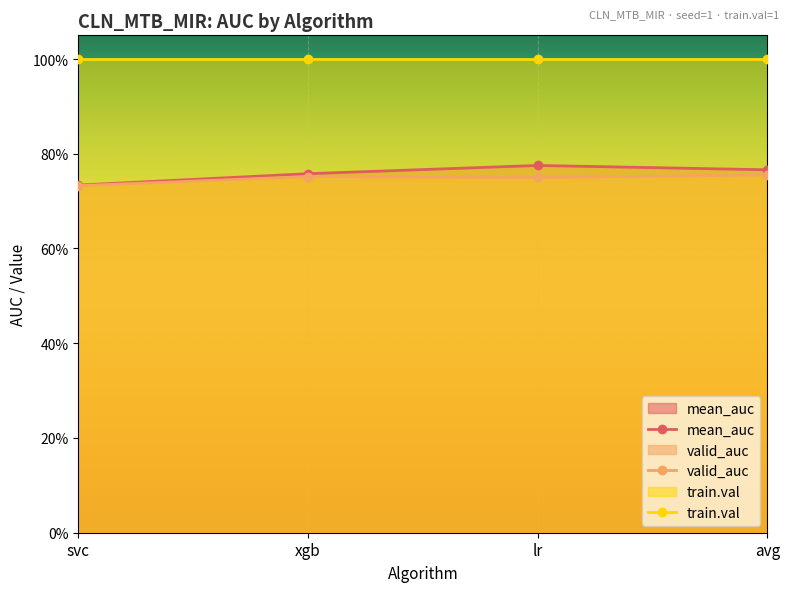

What value does the valid_auc series have at svc?

0.7